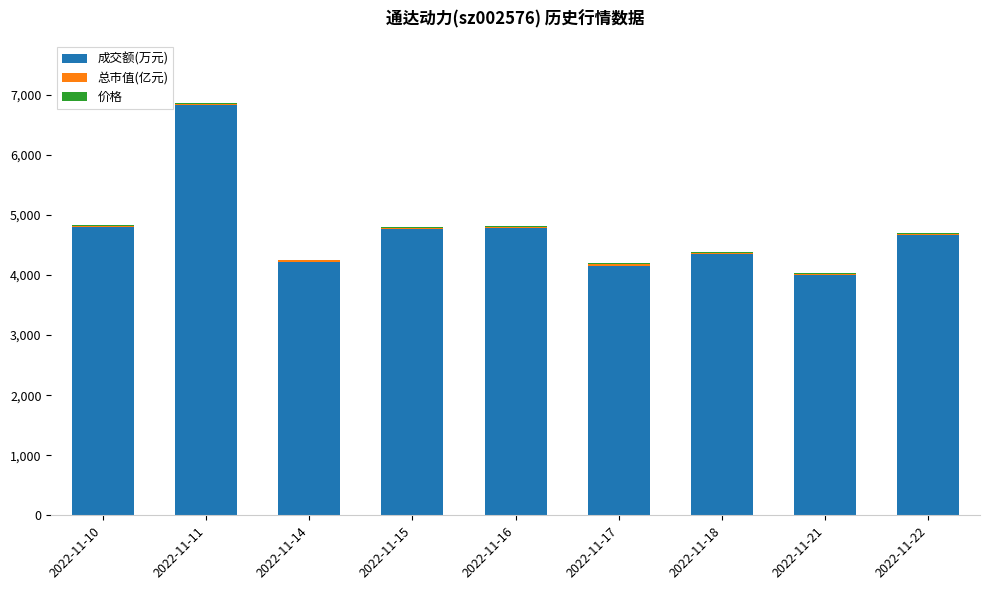

What value does the 成交额(万元) series have at 2022-11-21?

3996.0